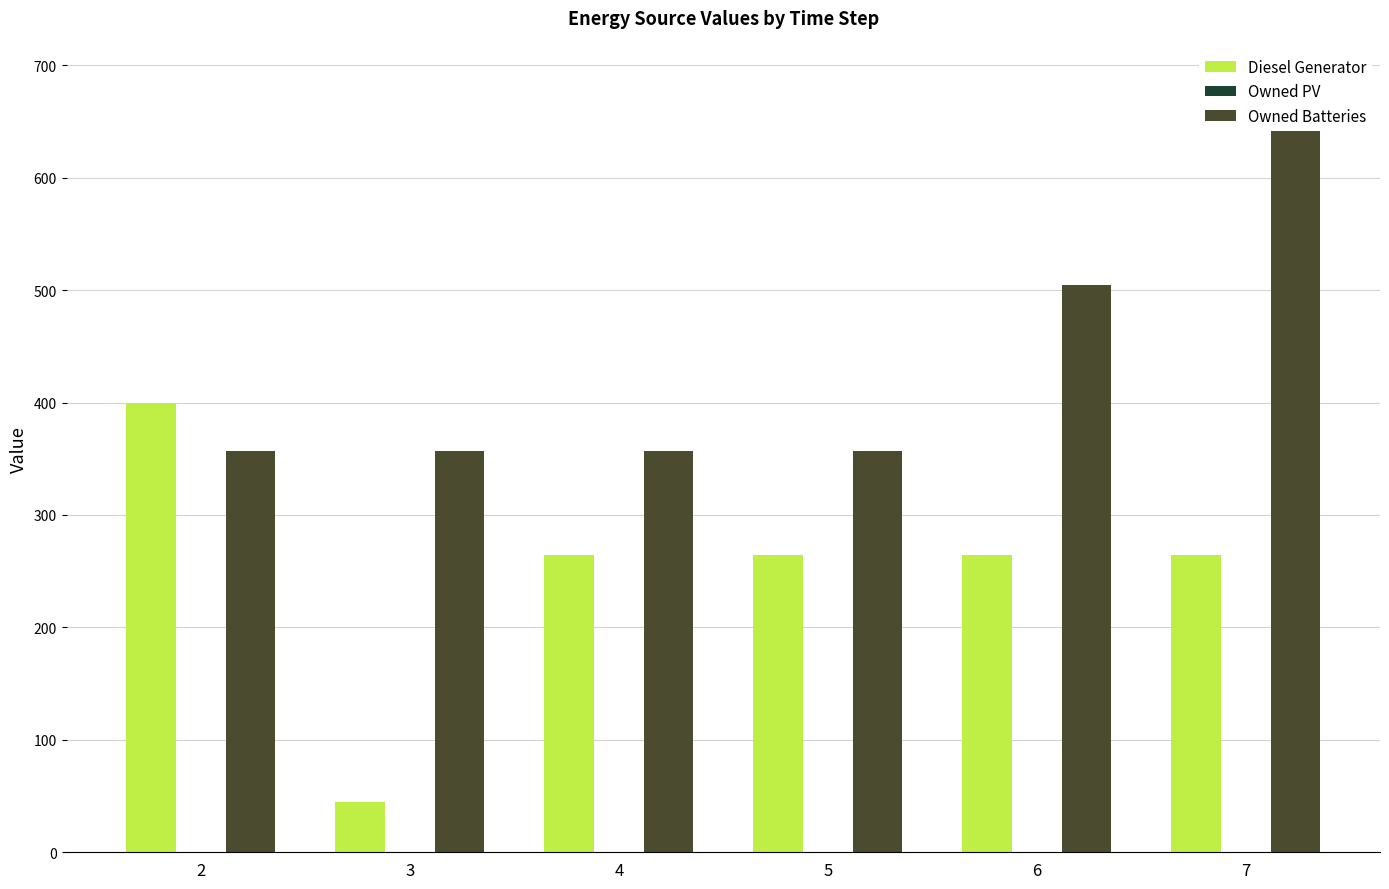

Reading left to right, list all the values displayed in this chart.

Diesel Generator: 2=400	3=45	4=264	5=264	6=264	7=264
Owned PV: 2=0	3=0	4=0	5=0	6=0	7=0
Owned Batteries: 2=357	3=357	4=357	5=357	6=505	7=684